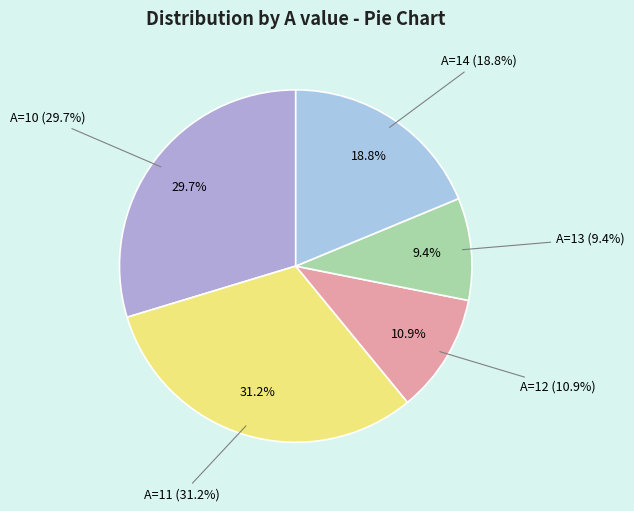

What portion of the pie excludes A=14?

81.2%